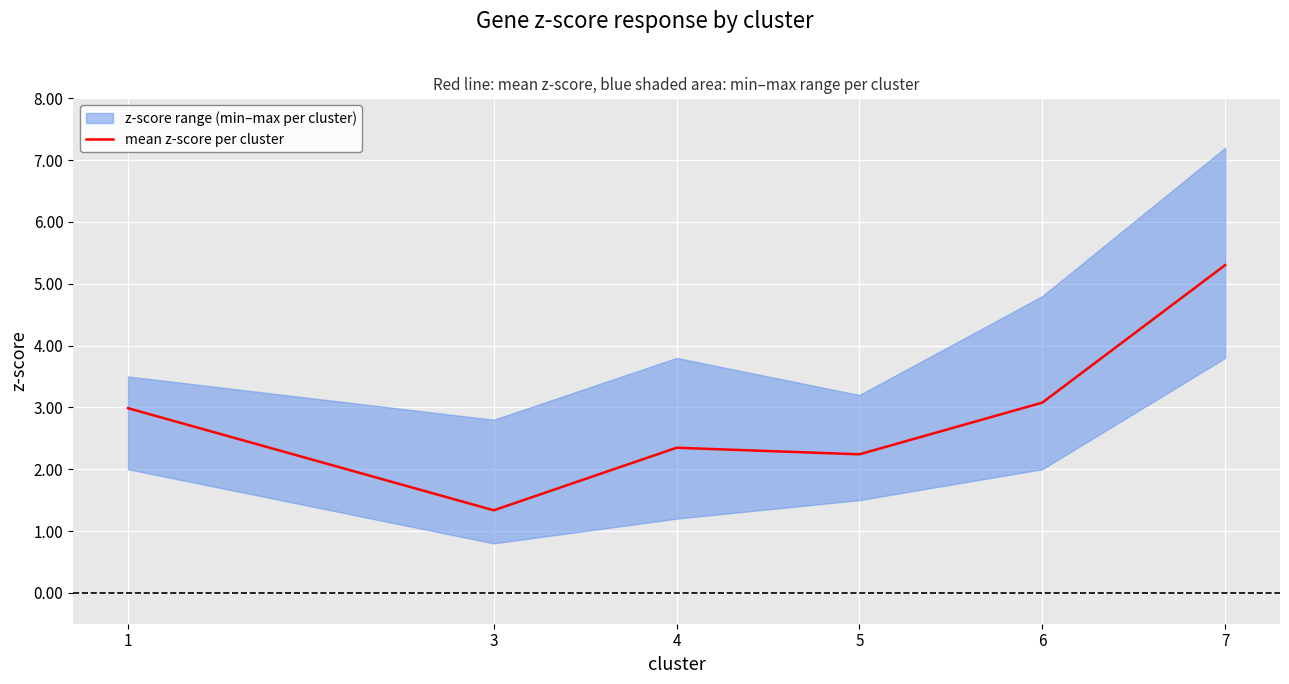

Where is the first local maximum?

4